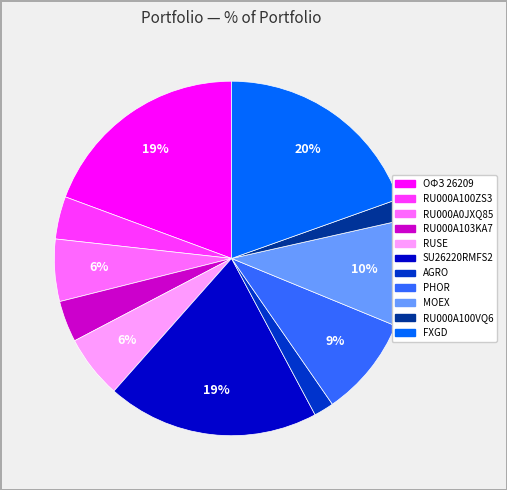

Which has a higher value, AGRO or RU000A100ZS3?

RU000A100ZS3